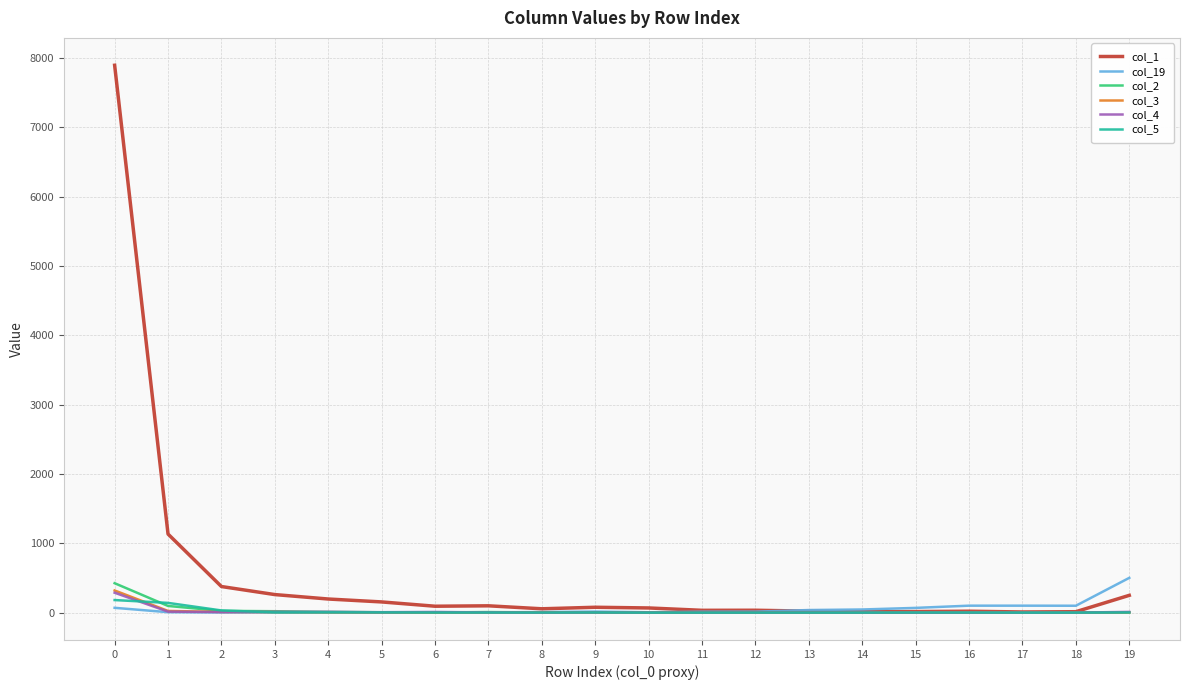

How many lines are shown in the chart?

6